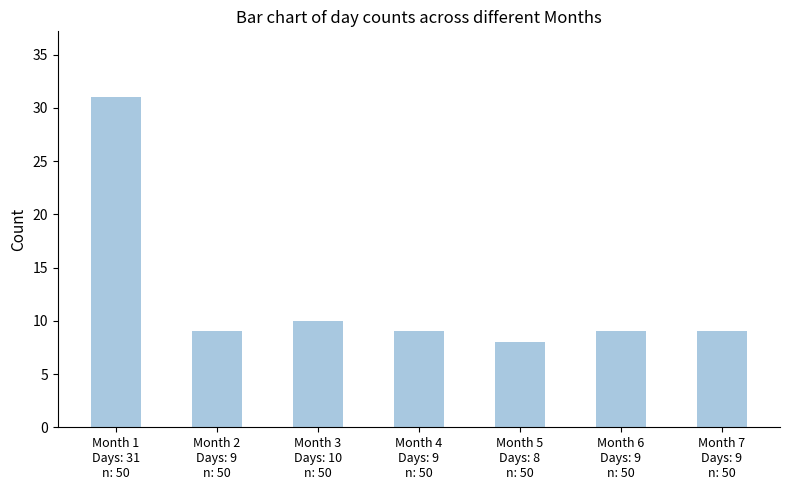

How many series are shown in this chart?

1